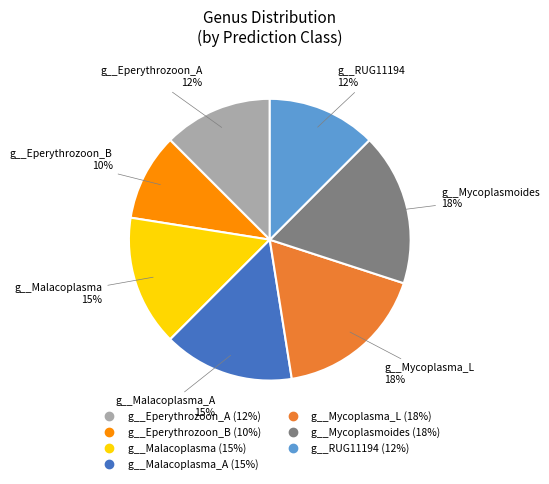

Count the number of slices in the pie.

7